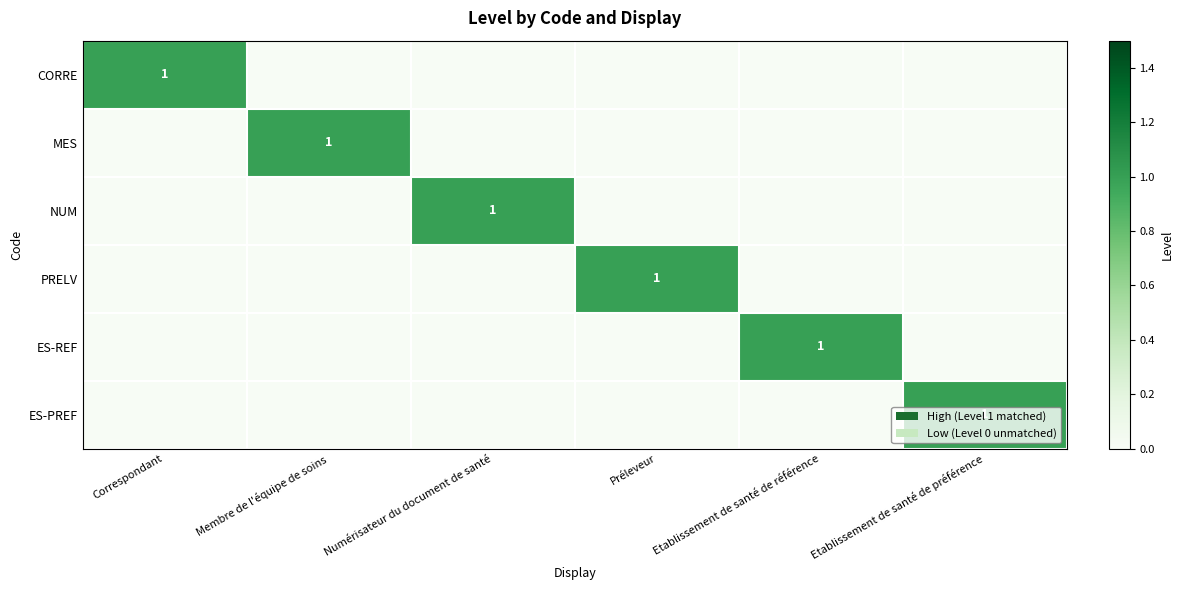

True or false: PRELV has a value of 0 at Numérisateur du document de santé.

True